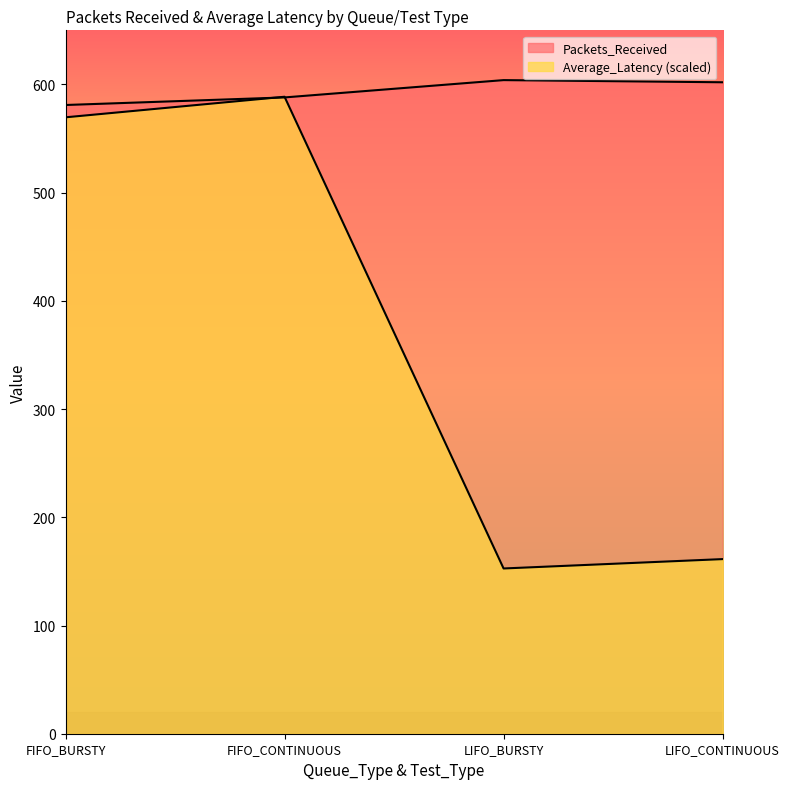

What position from the left is LIFO_CONTINUOUS?

4